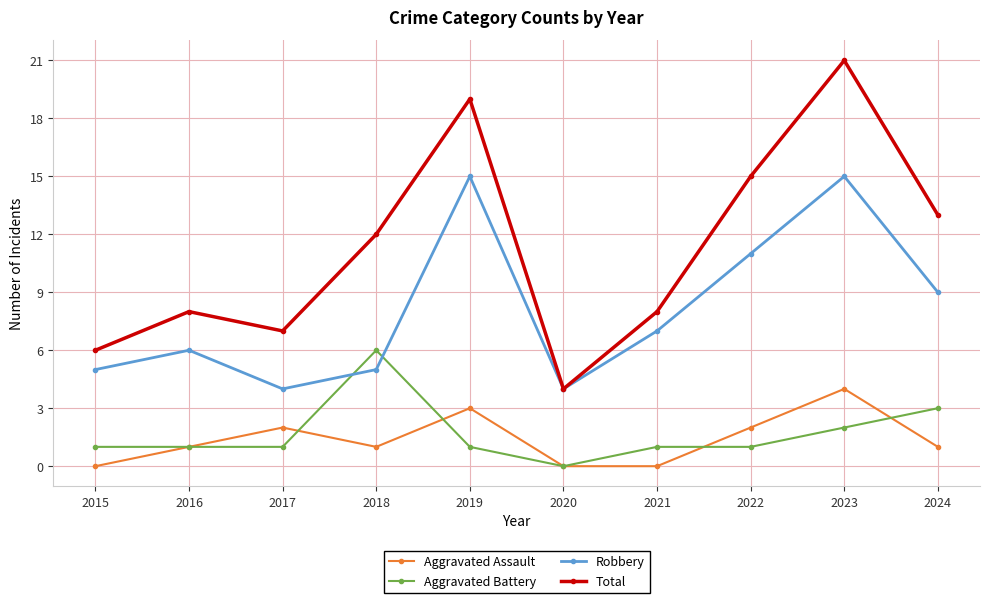

How many lines are shown in the chart?

4